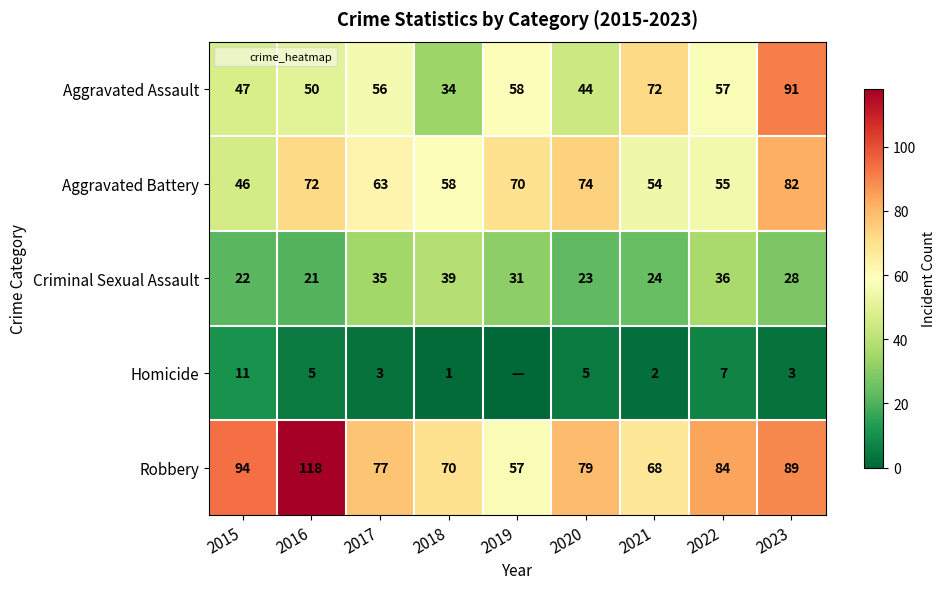

Is the value of Aggravated Battery at 2020 greater than the value of Aggravated Assault at 2018?

Yes